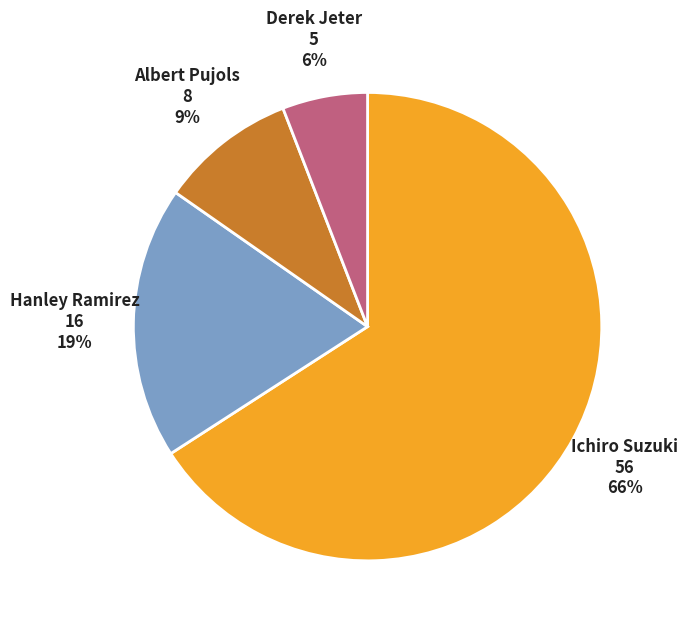

What is the smallest slice in the pie chart?

Derek Jeter